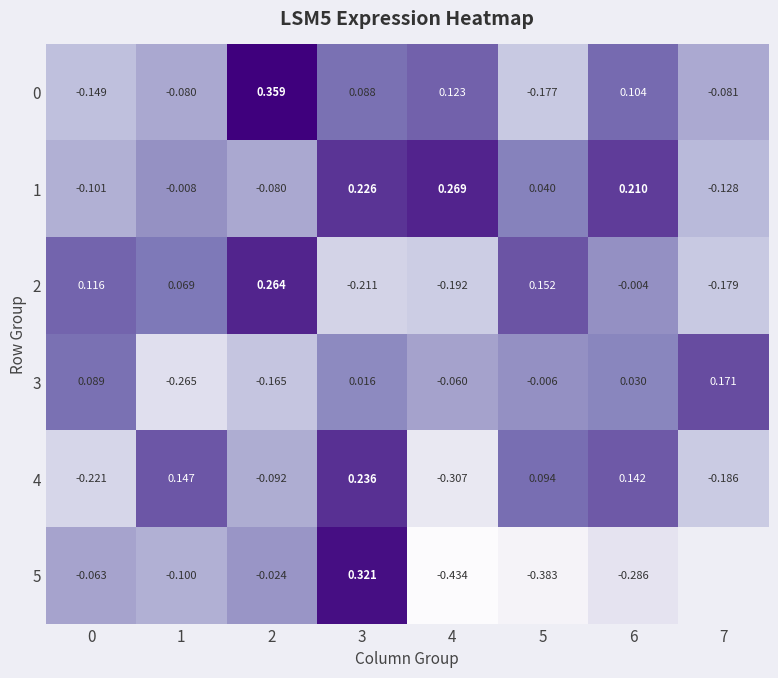

Is the value of 4 at 1 greater than the value of 3 at 3?

Yes